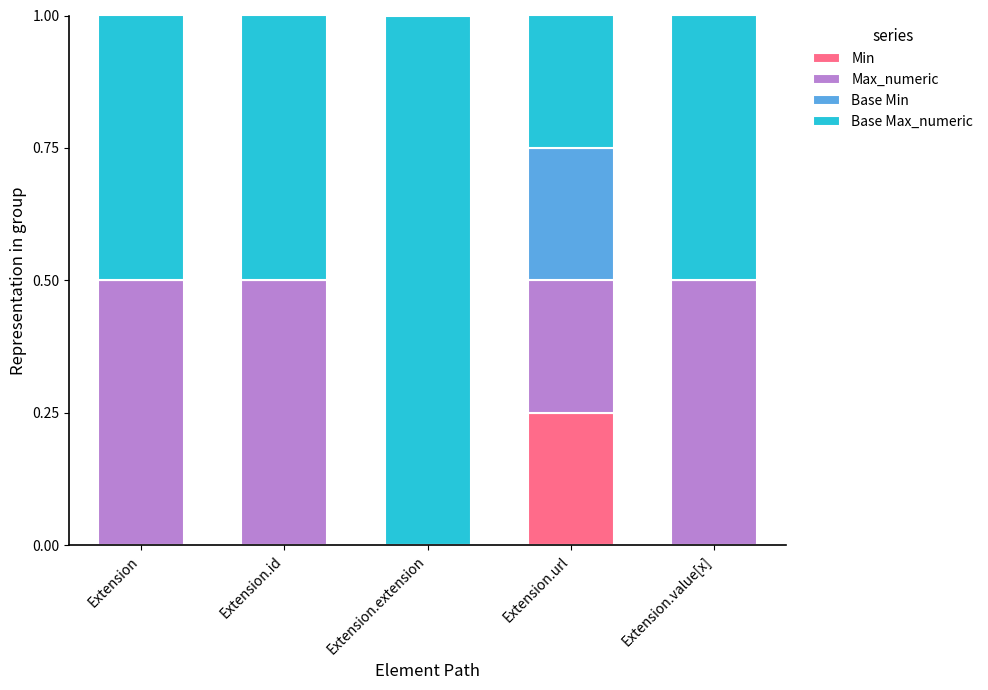

The value of Min at Extension is 0.2. True or false?

False